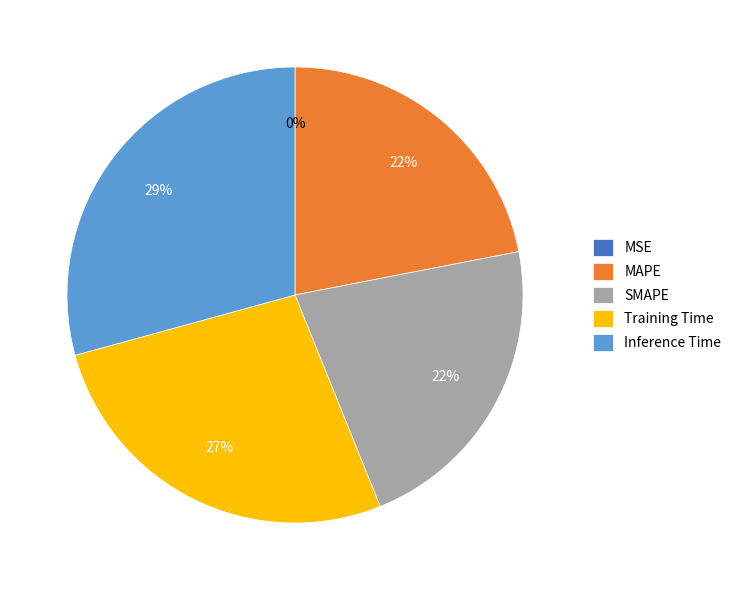

True or false: Inference Time accounts for 29% of the total.

True